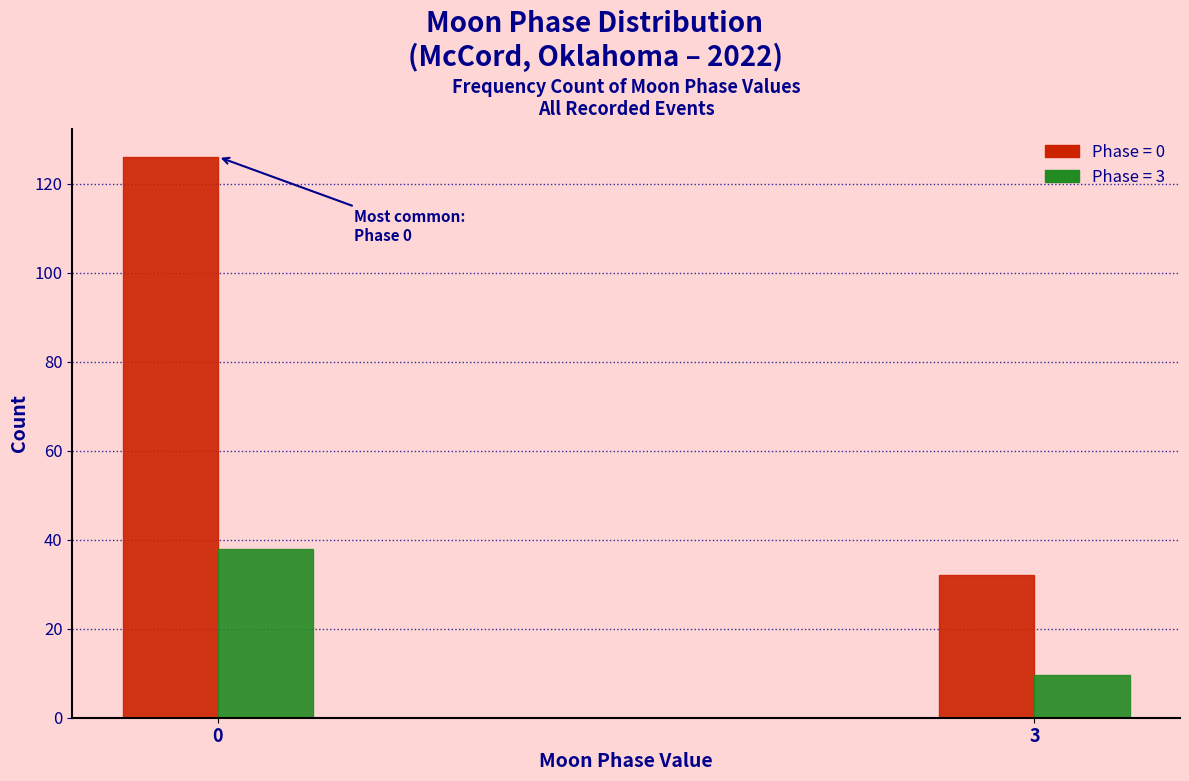

Which category has the lowest value across all series?

3